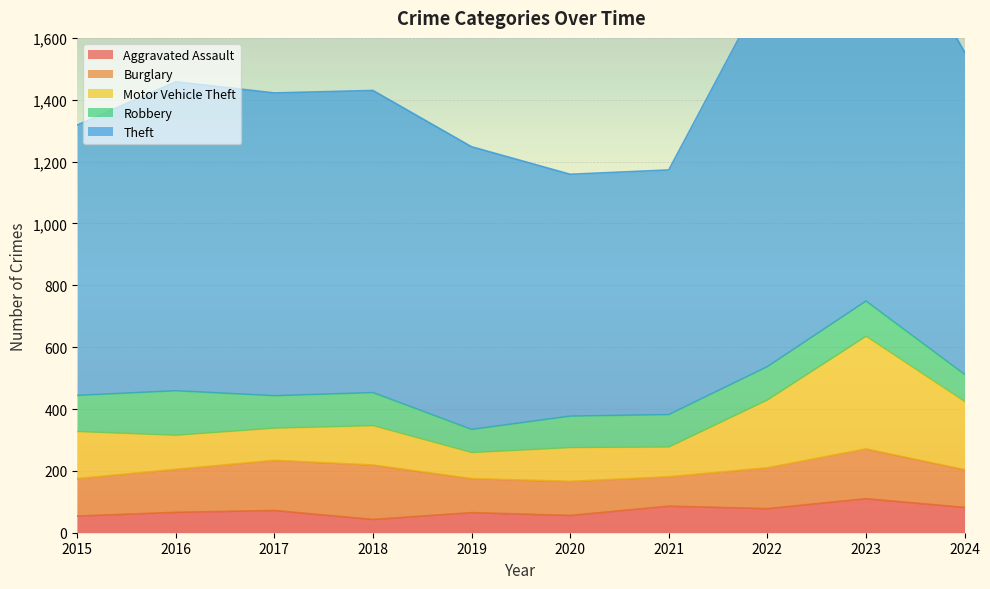

True or false: Motor Vehicle Theft and Aggravated Assault cross at least once.

False